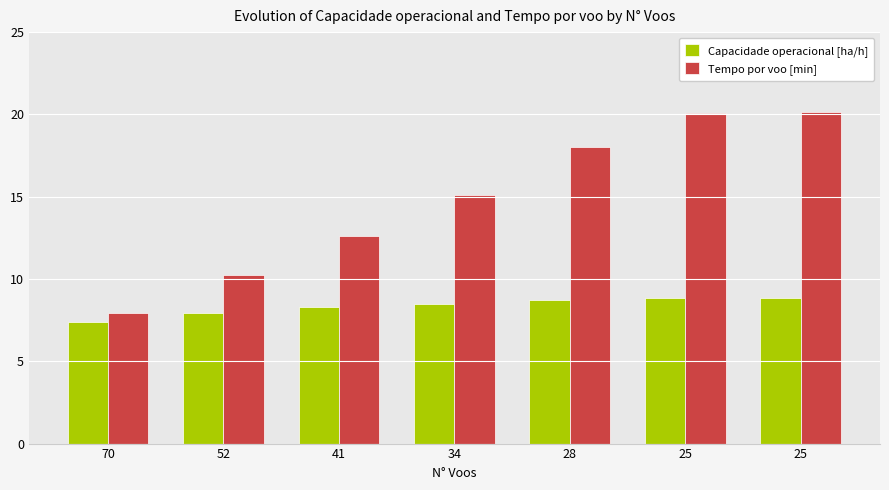

What is the value of the Tempo por voo [min] bar at the 2nd from the left?

10.2